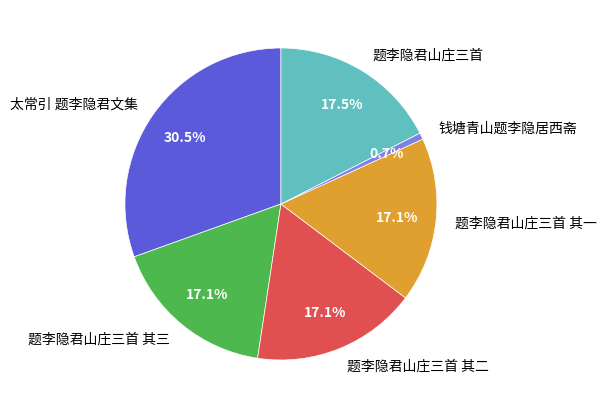

Which has a higher value, 题李隐君山庄三首 其二 or 钱塘青山题李隐居西斋?

题李隐君山庄三首 其二